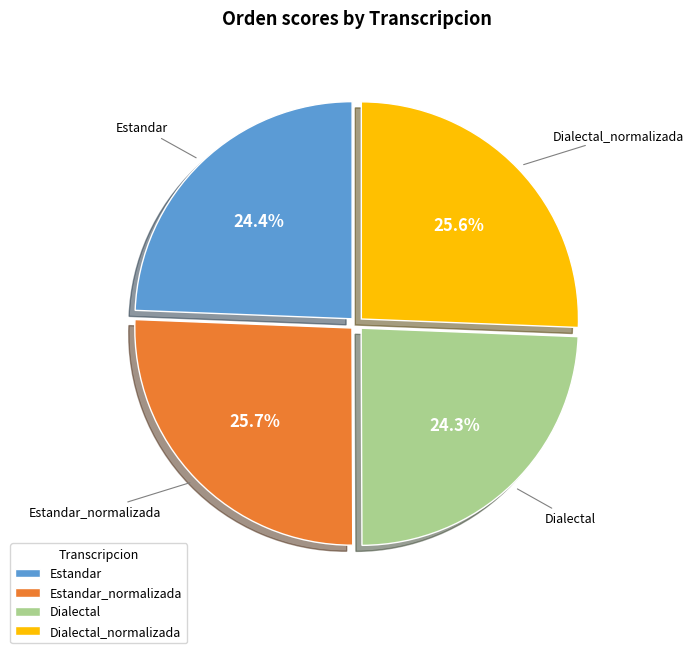

What percentage is NOT represented by Dialectal_normalizada?

74.4%